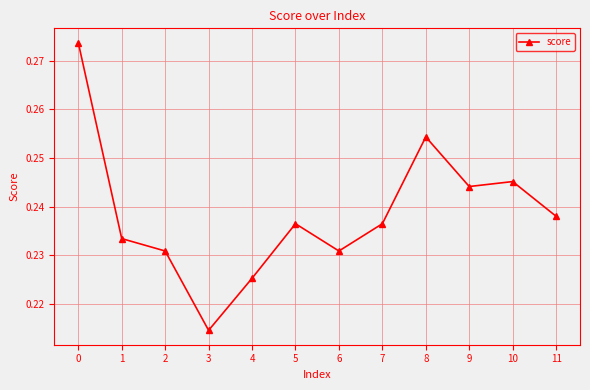

Between 2 and 1, which is larger?

1